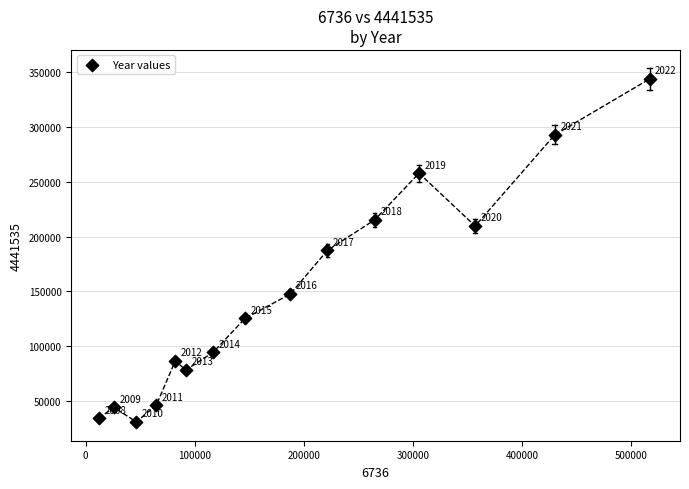

What Y value in the scatter plot is closest to 187295?

187392